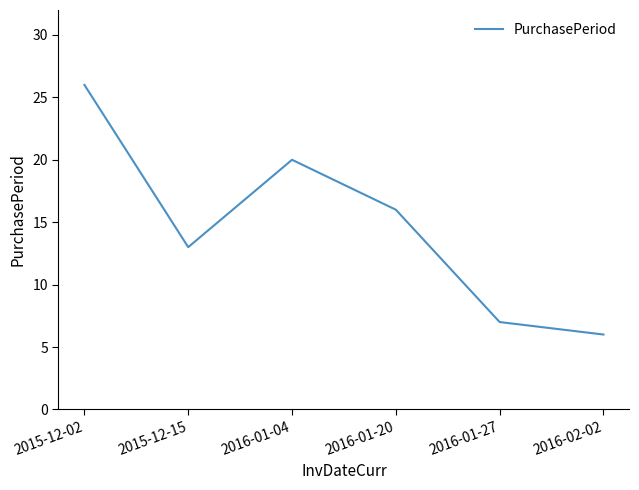

What position from the right is 2016-01-27?

2